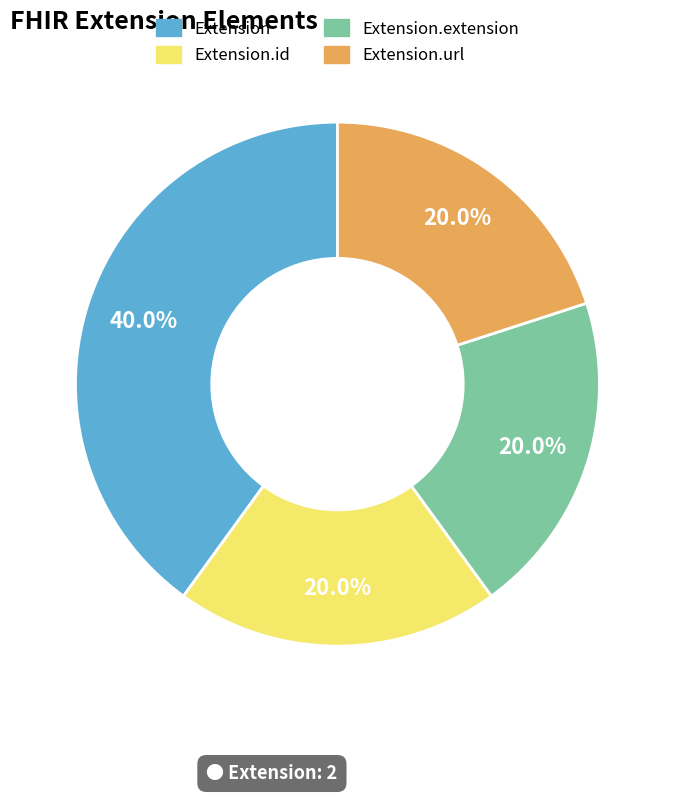

Does any single category account for the majority?

No